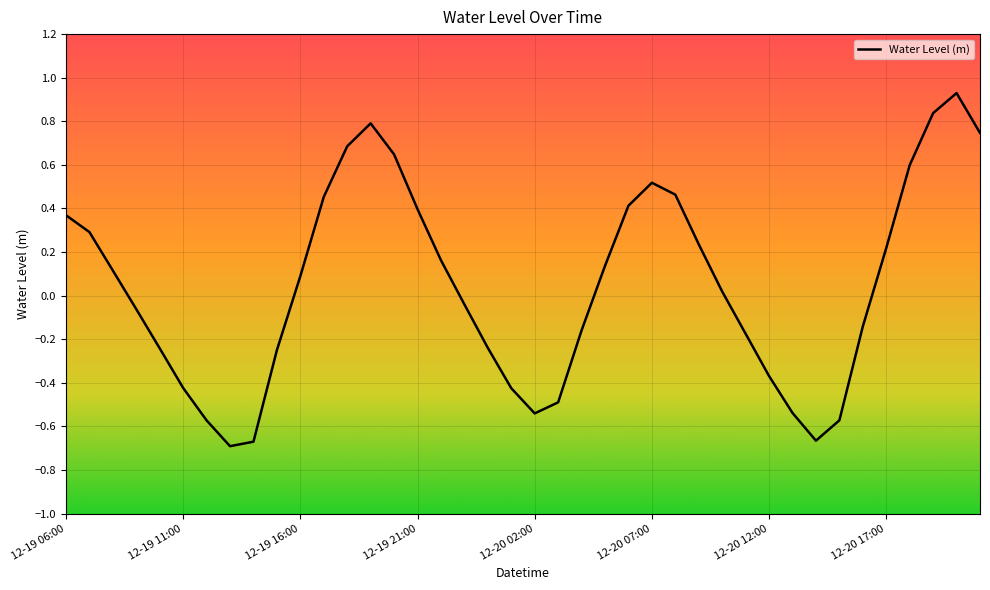

Does the chart have visible grid lines?

Yes